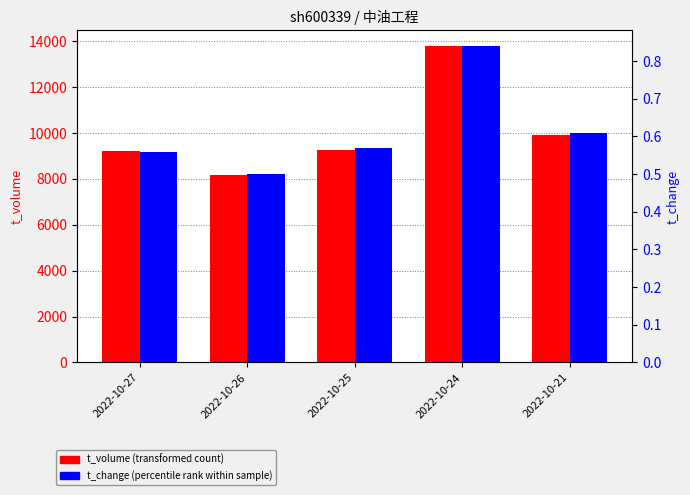

What is the difference between the second highest and minimum values in the t_change series?

0.1